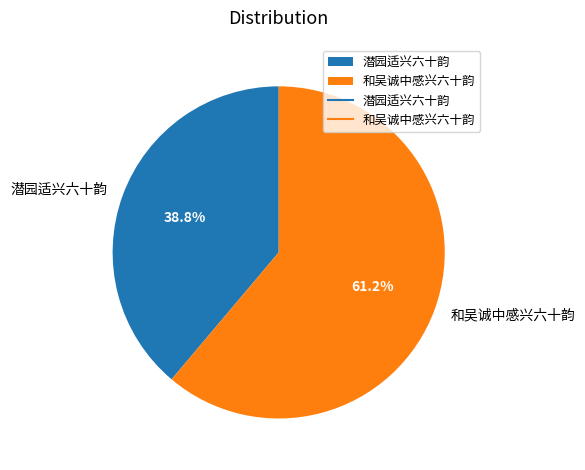

To the nearest percent, what is the combined percentage of 潜园适兴六十韵 and 和吴诚中感兴六十韵?

100%